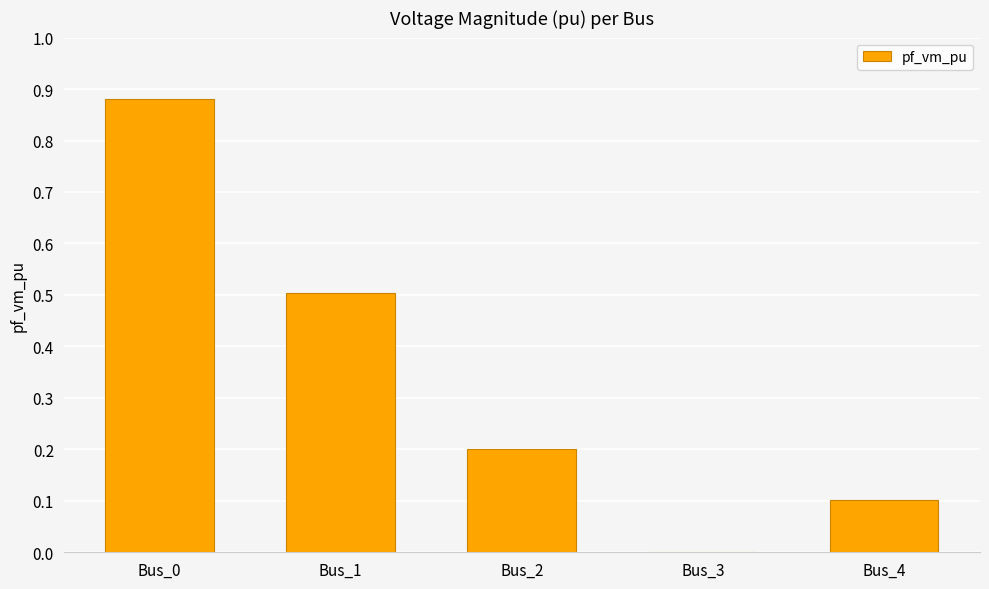

What is the sum of all values?

1.7